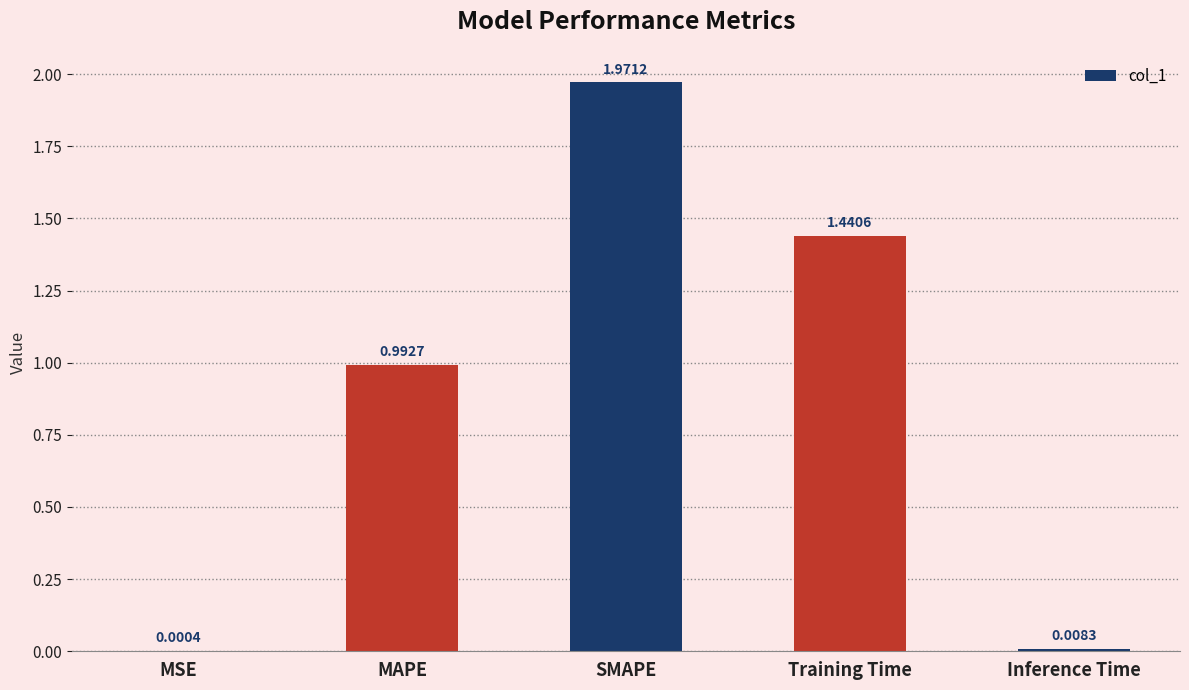

At which category does the chart reach its peak across all series?

SMAPE